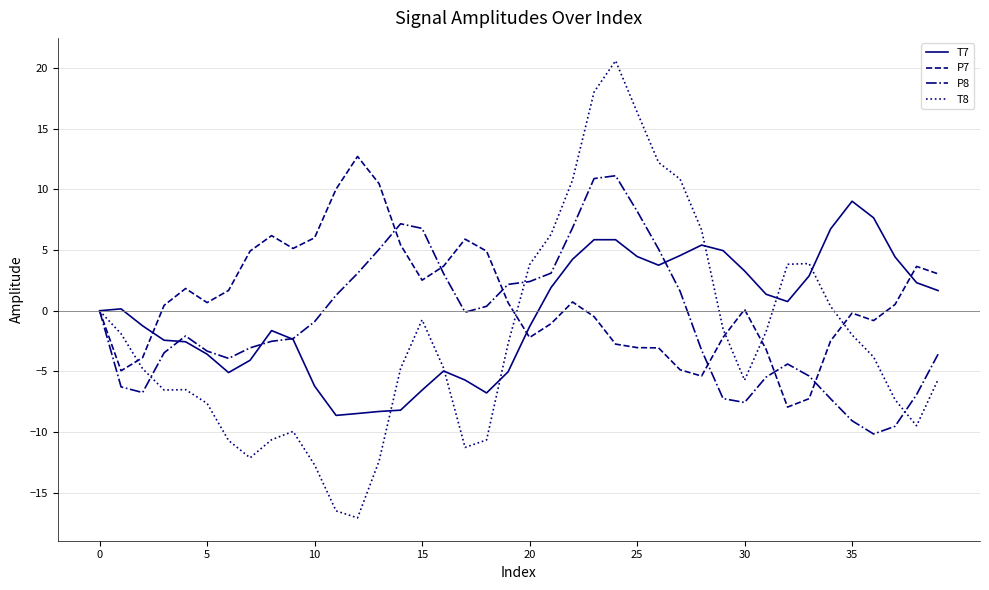

List the series in order of their overall mean, highest first.

P7, T7, P8, T8